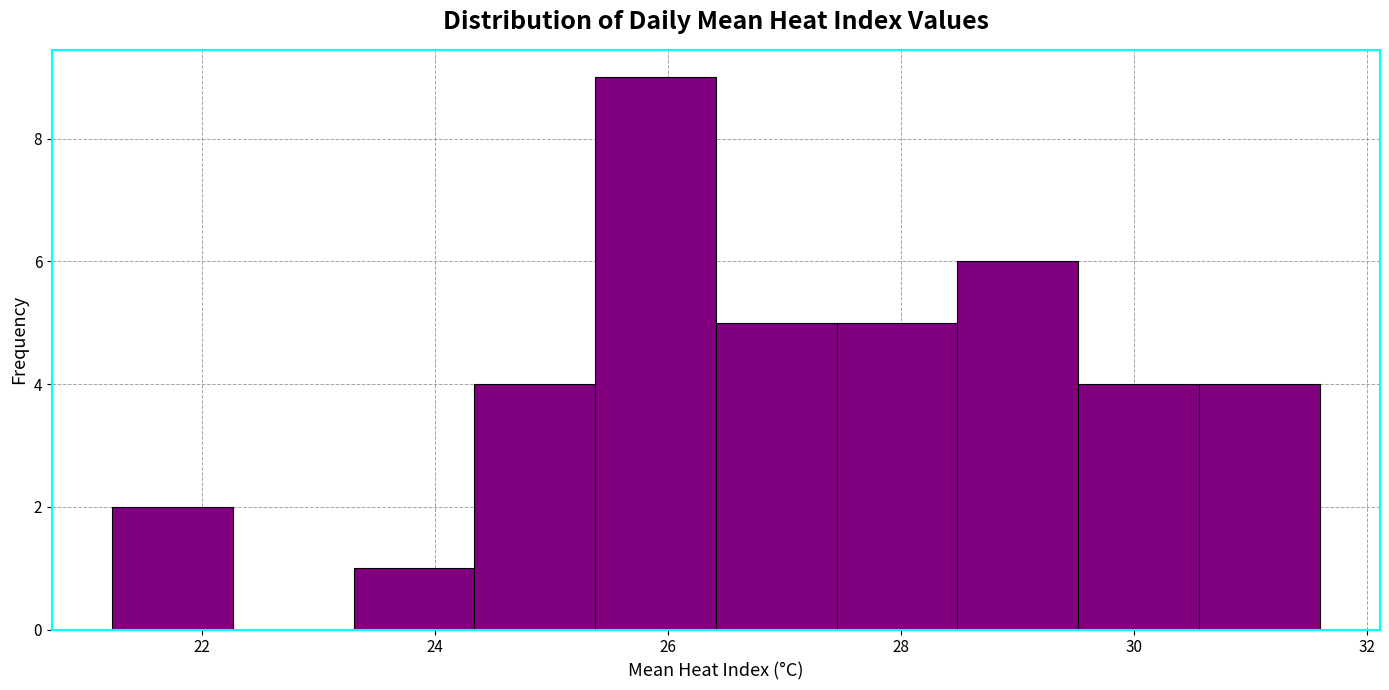

Which range on the x-axis has the tallest bar?

25.4 to 26.4